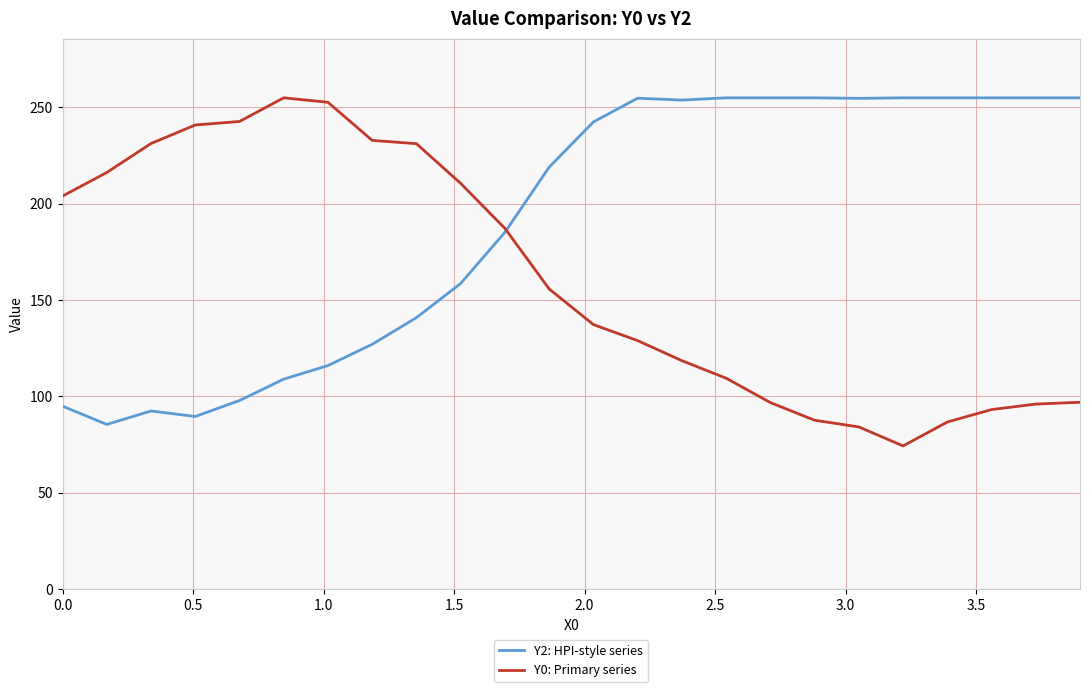

In Y2: HPI-style series, how many points are lower than both neighbors (excluding endpoints)?

4